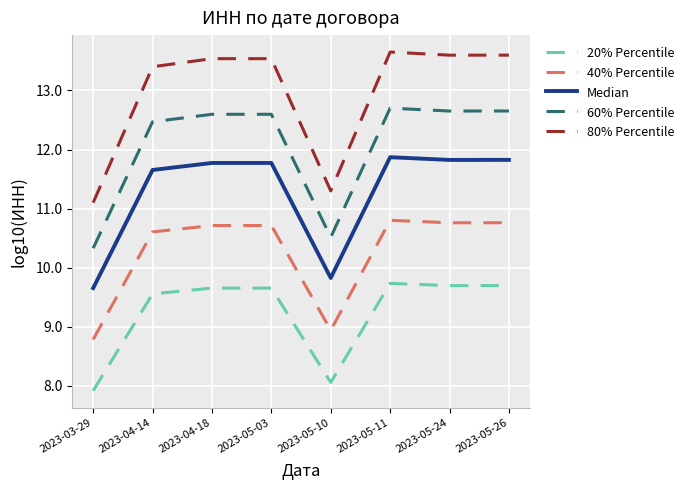

How many lines are shown in the chart?

5